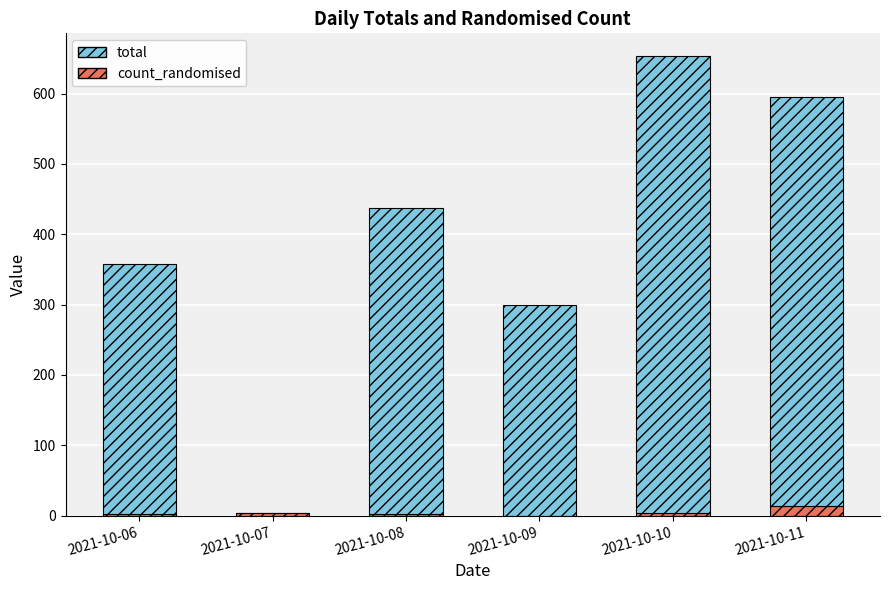

What is the highest value of the count_randomised series?

14